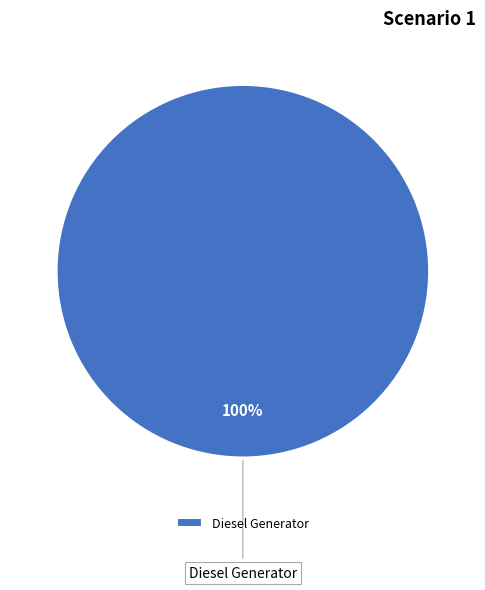

To the nearest percent, what percentage of the pie is Diesel Generator?

100%